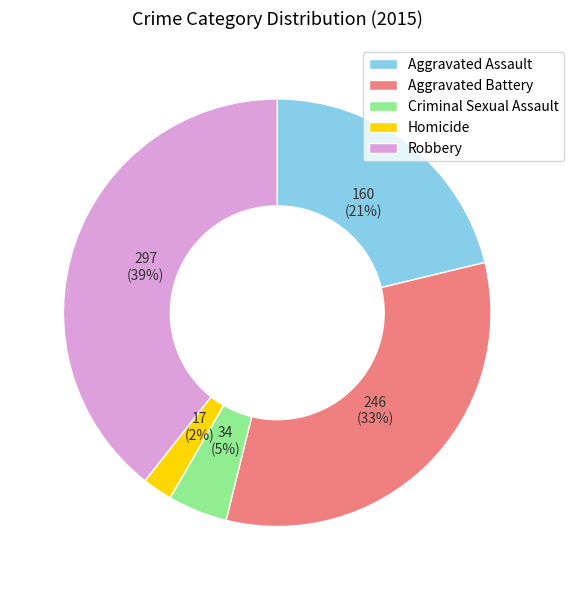

Combined, do Robbery and Homicide account for over 50%?

No